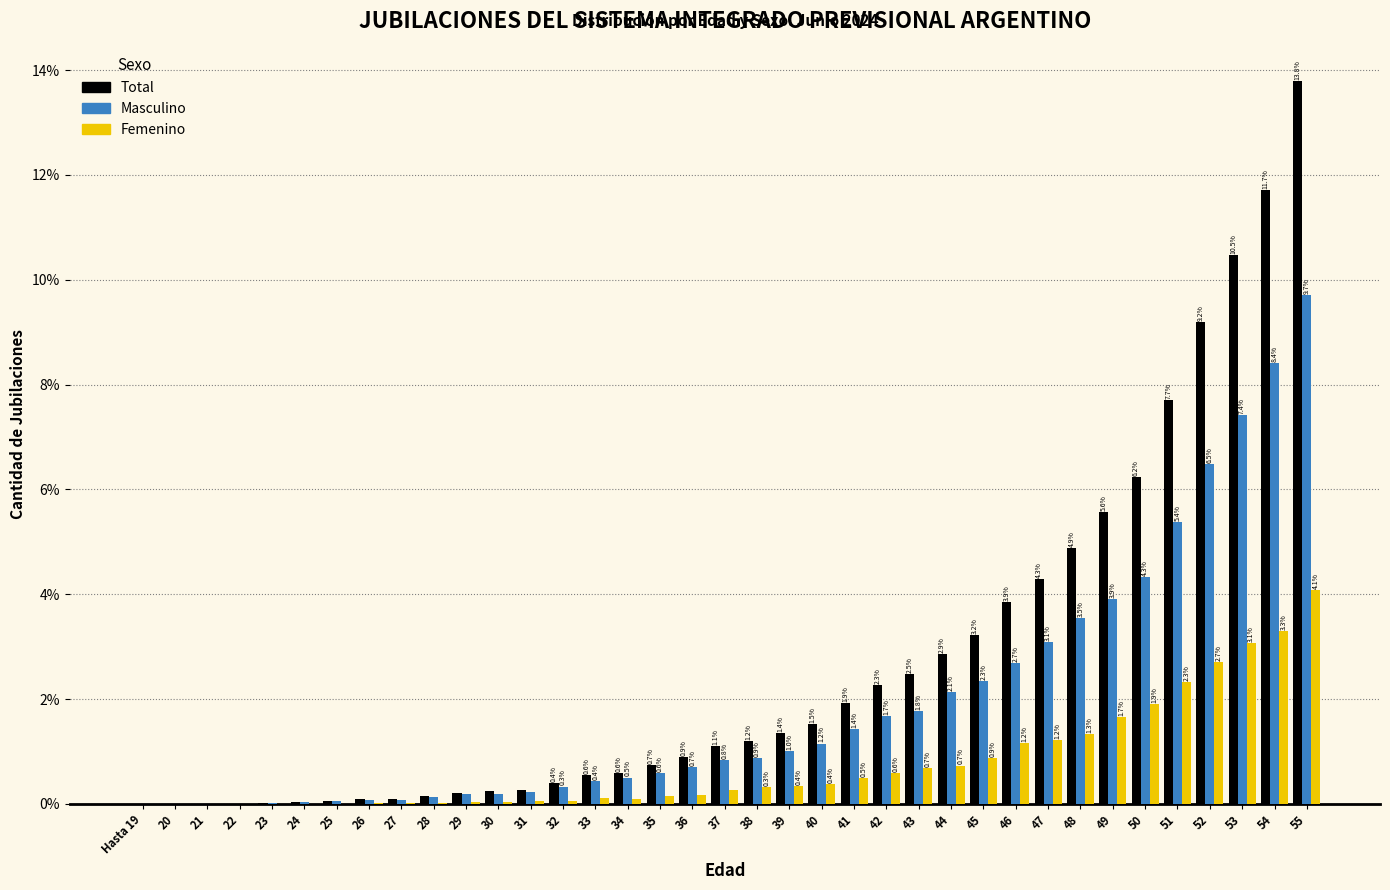

Where is Femenino nearest to the value 2?

50